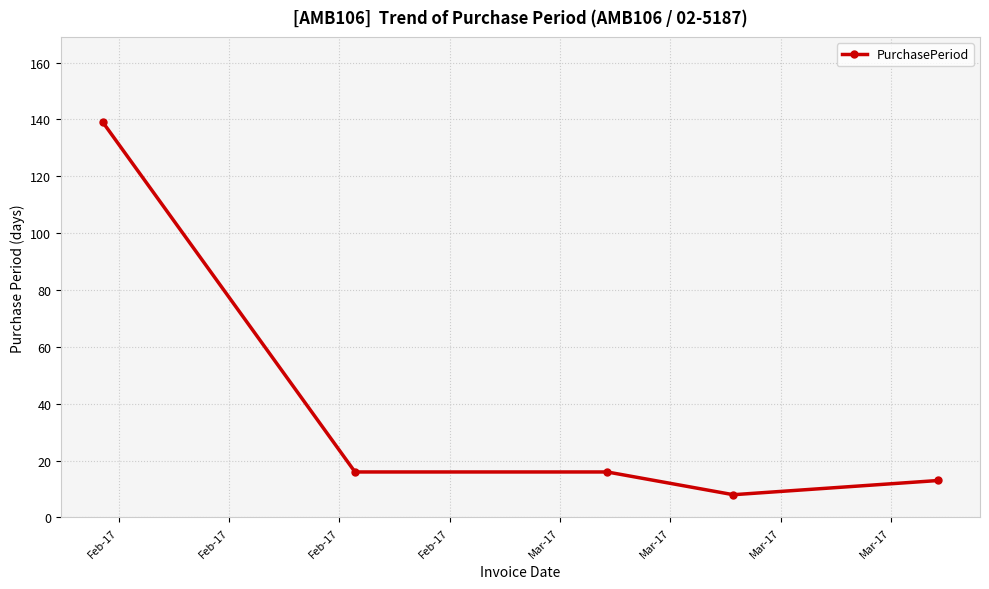

What is the average value?

38